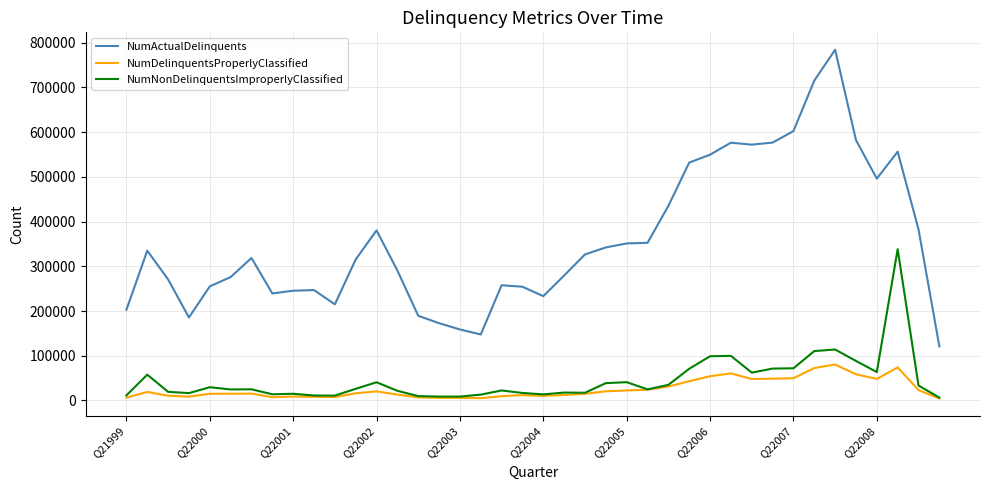

How many lines are shown in the chart?

3